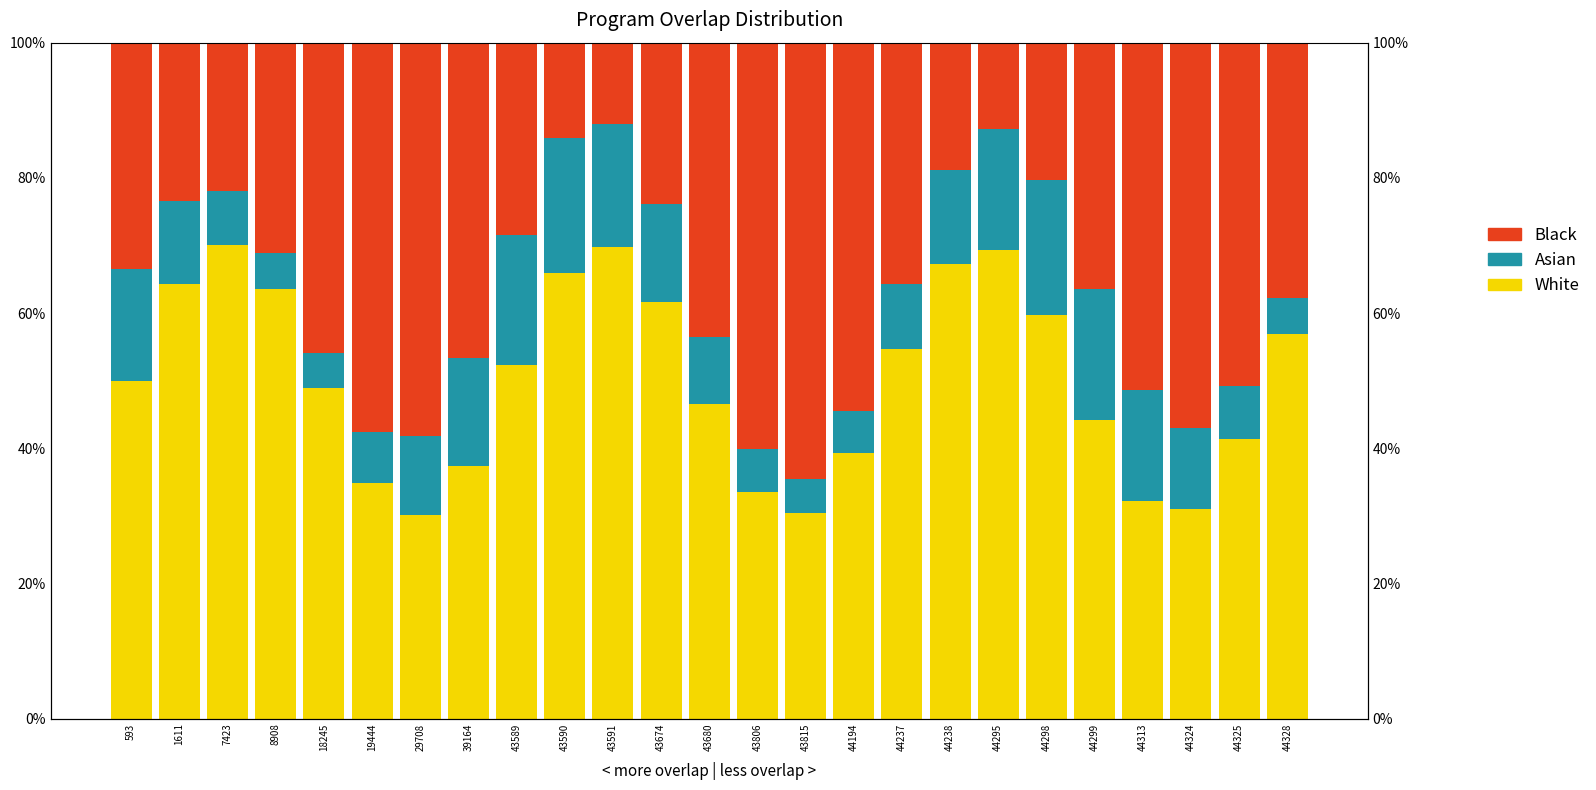

How many bars are there in total?

75